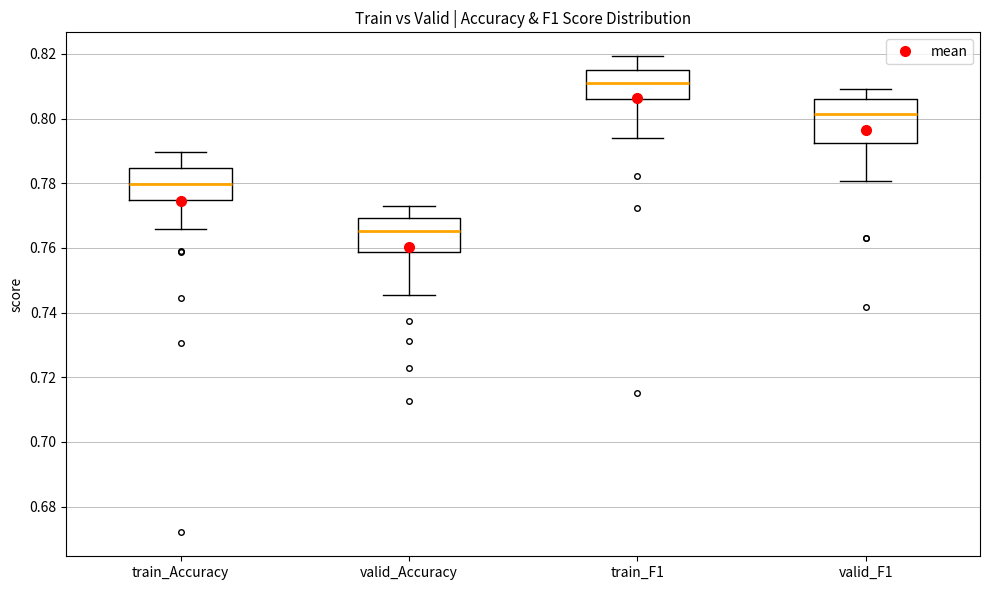

Reading left to right, read every box against the y-axis: the position of its median line, the range the box covers, and the ends of its whiskers. The values are not printed on the chart, so give them approximately, as read against the axis.

train_Accuracy: median 0.780, box 0.774 to 0.784, whiskers 0.766 to 0.790
valid_Accuracy: median 0.766, box 0.758 to 0.770, whiskers 0.746 to 0.774
train_F1: median 0.812, box 0.806 to 0.816, whiskers 0.794 to 0.820
valid_F1: median 0.802, box 0.792 to 0.806, whiskers 0.780 to 0.810